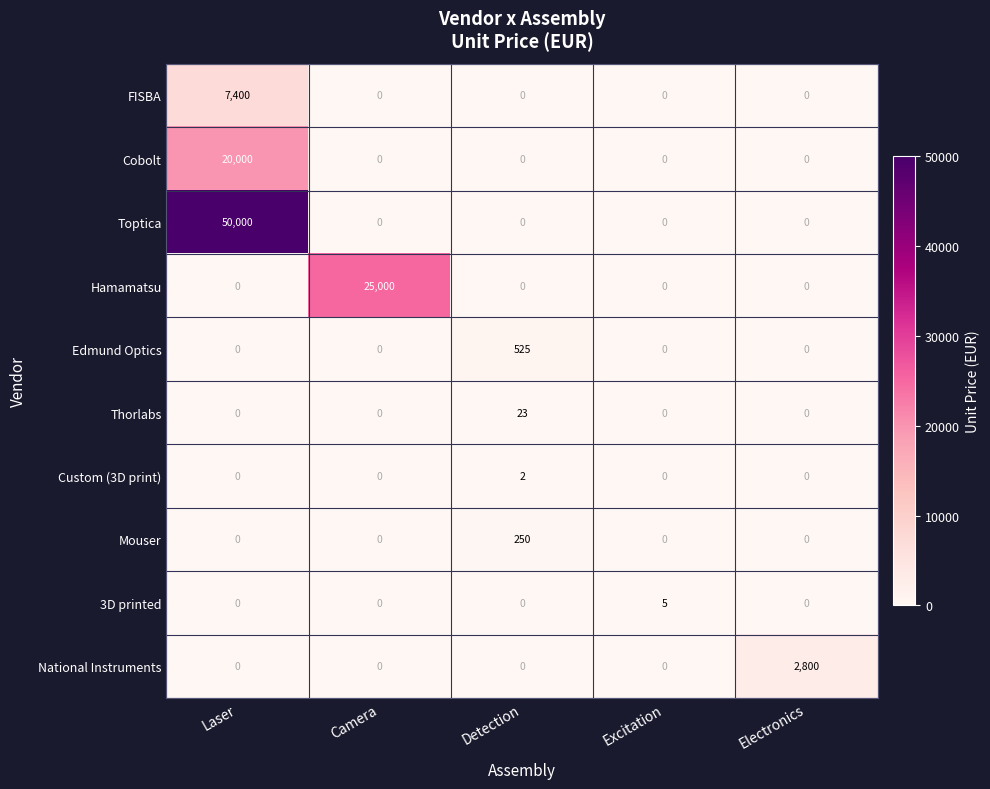

The value of Cobolt at Electronics is 0. True or false?

True